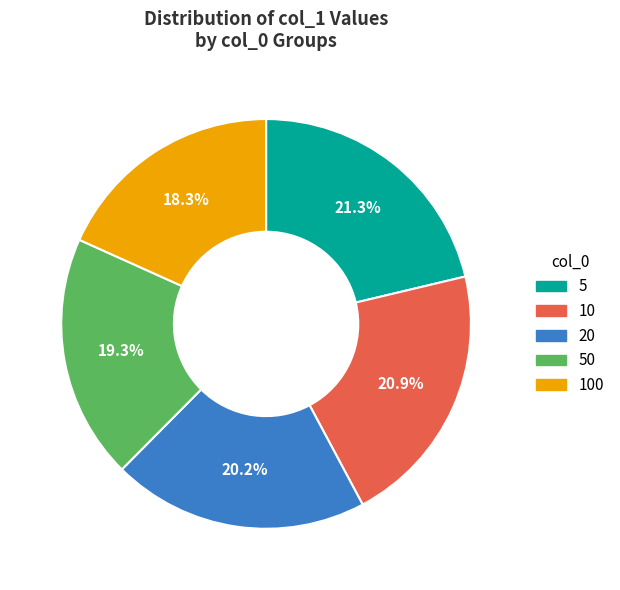

Does any single category account for the majority?

No